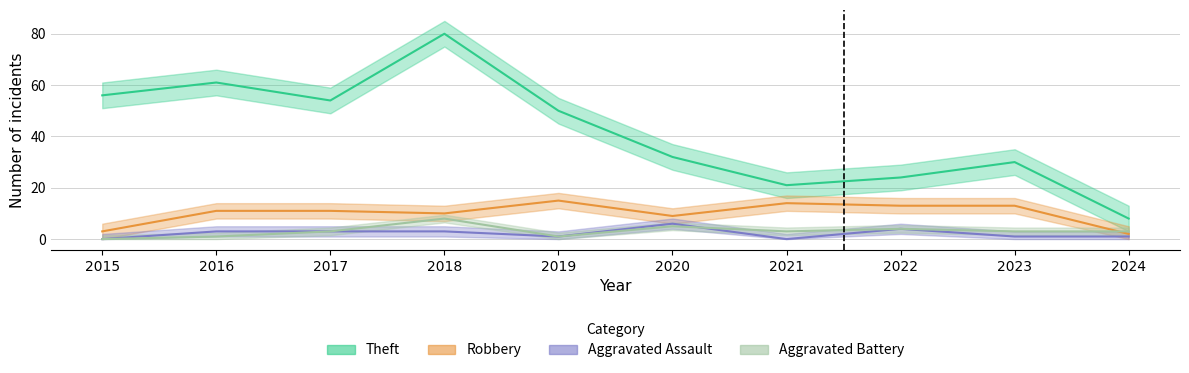

How many intersections are there between Aggravated Assault and Aggravated Battery?

1